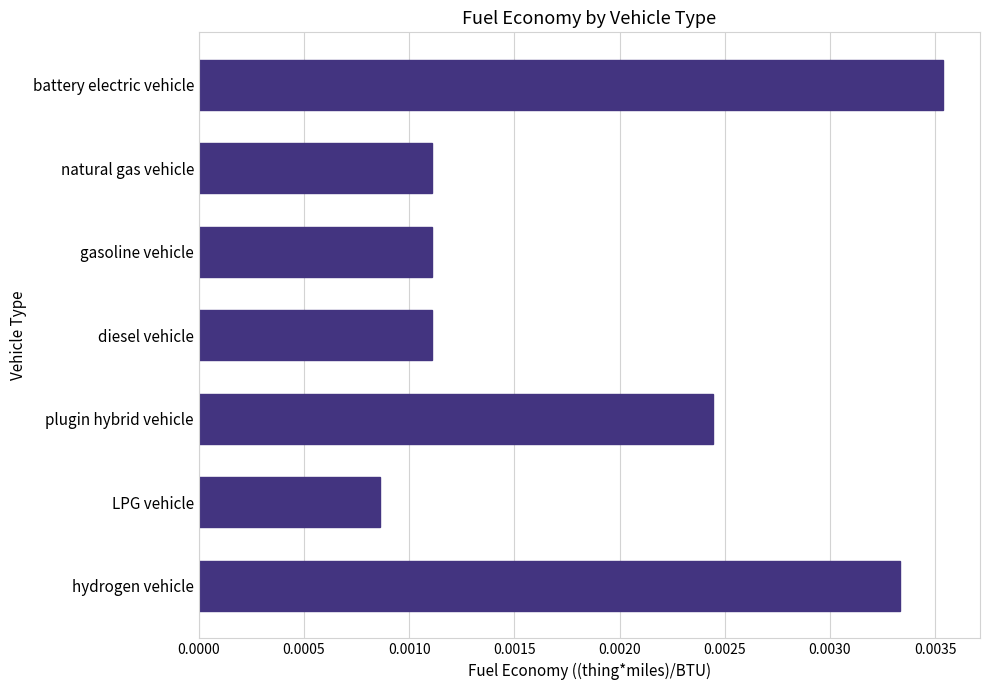

What position from the bottom is battery electric vehicle?

7